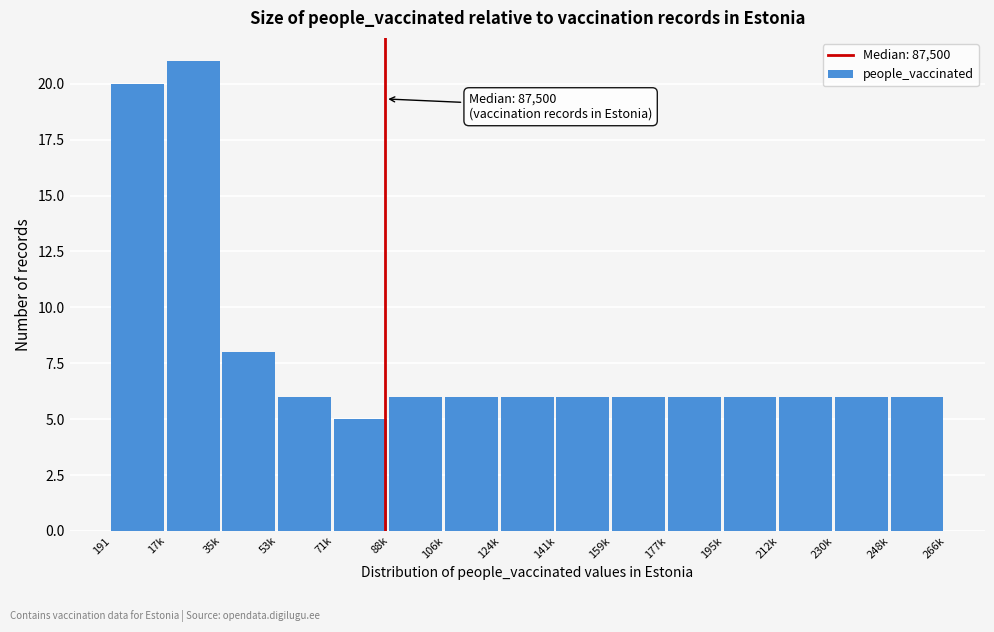

Reading right to left, what are all the values shown in this chart?

248k=6	230k=6	212k=6	195k=6	177k=6	159k=6	141k=6	124k=6	106k=6	88k=6	71k=5	53k=6	35k=8	17k=21	191=20